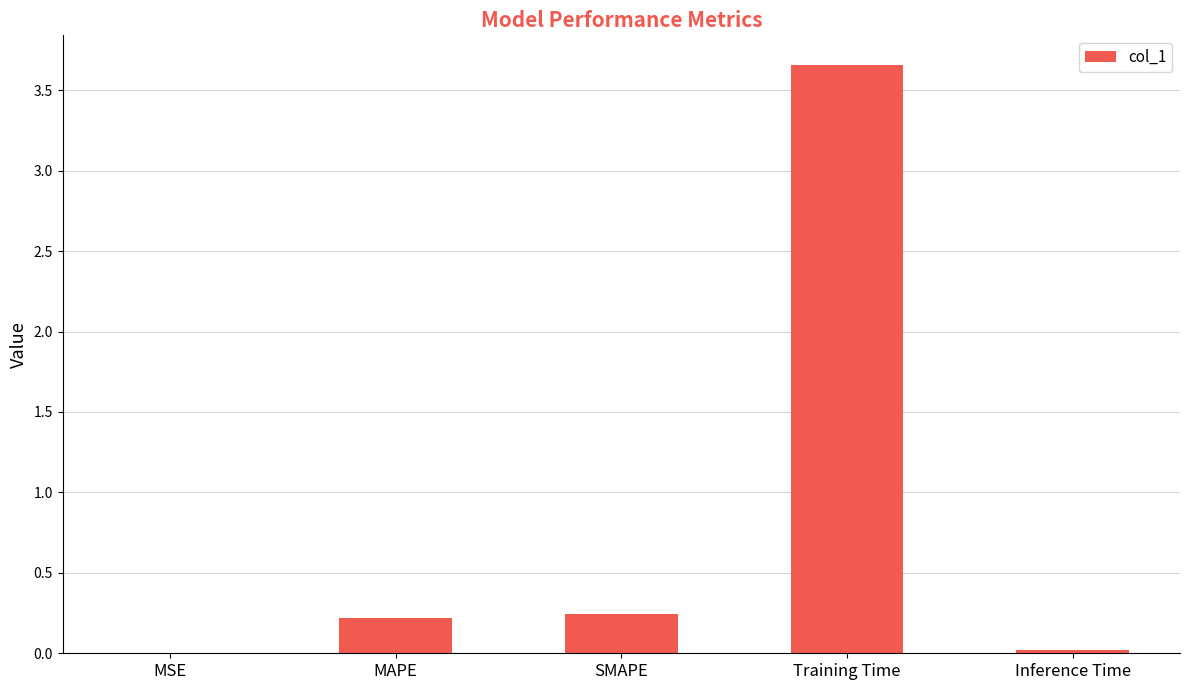

True or false: the data shows 0.2 at MAPE.

True